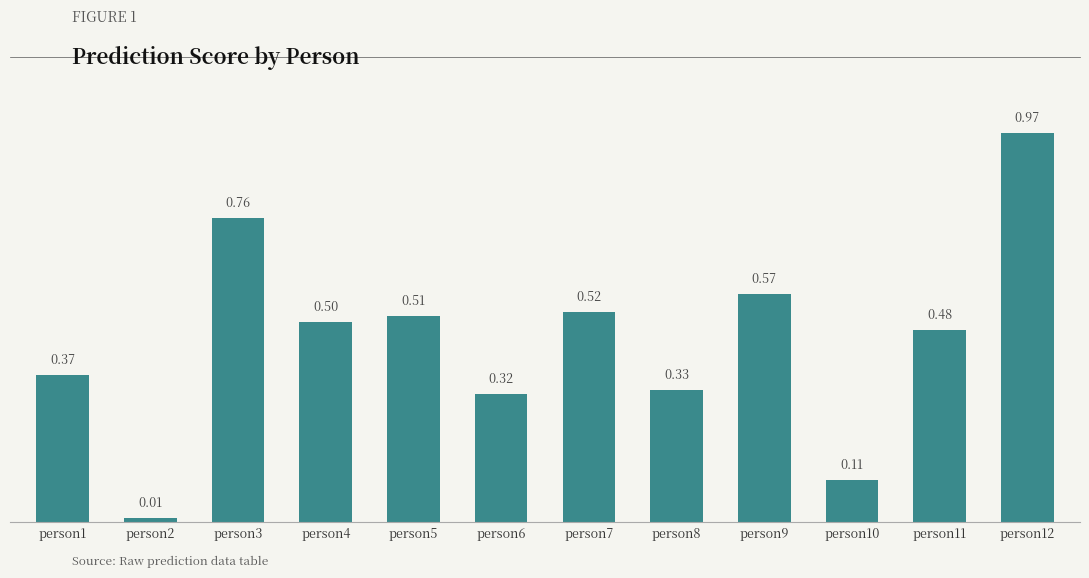

What is the change in value from person9 to person10?

-0.5